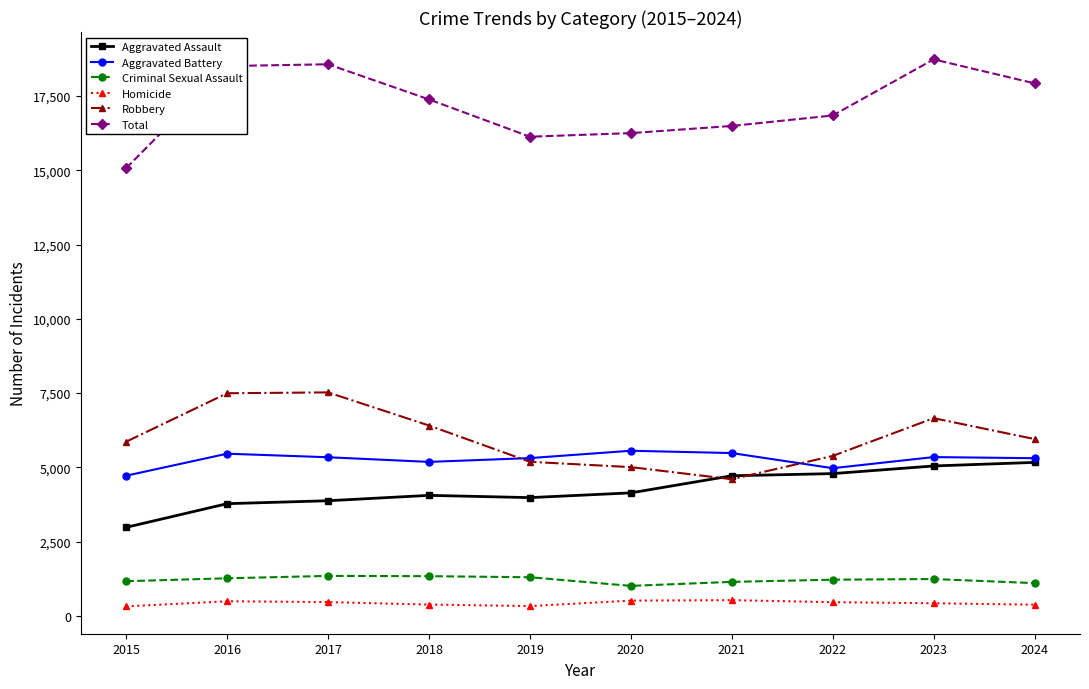

What is the minimum value for Criminal Sexual Assault?

1015